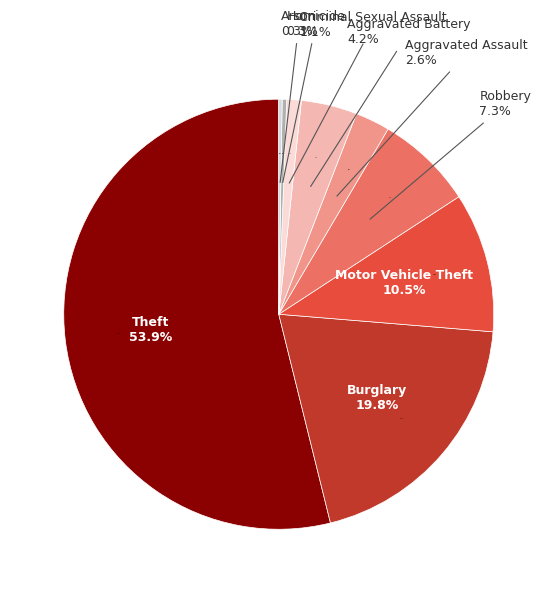

What percentage is the Robbery slice, to the nearest percent?

7%